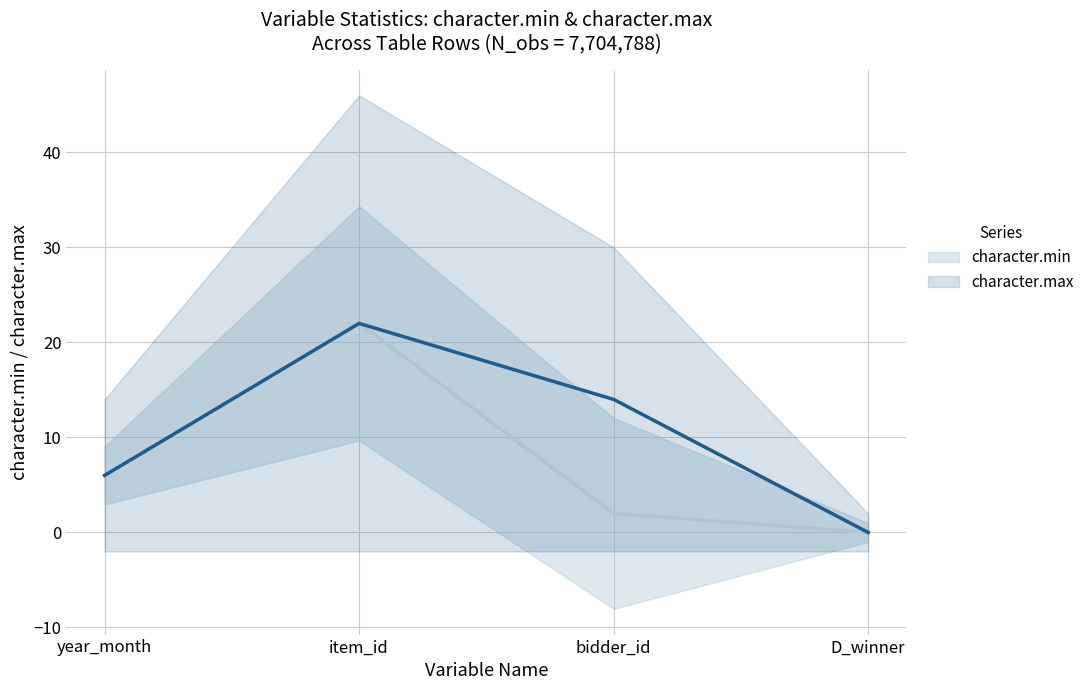

How many positive values does the character.min series have?

3